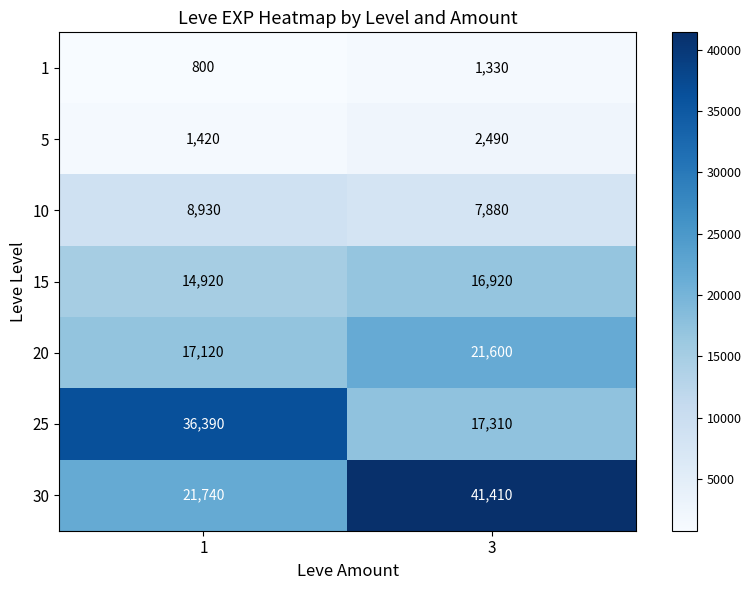

What is the highest value of the 1 series?

1330